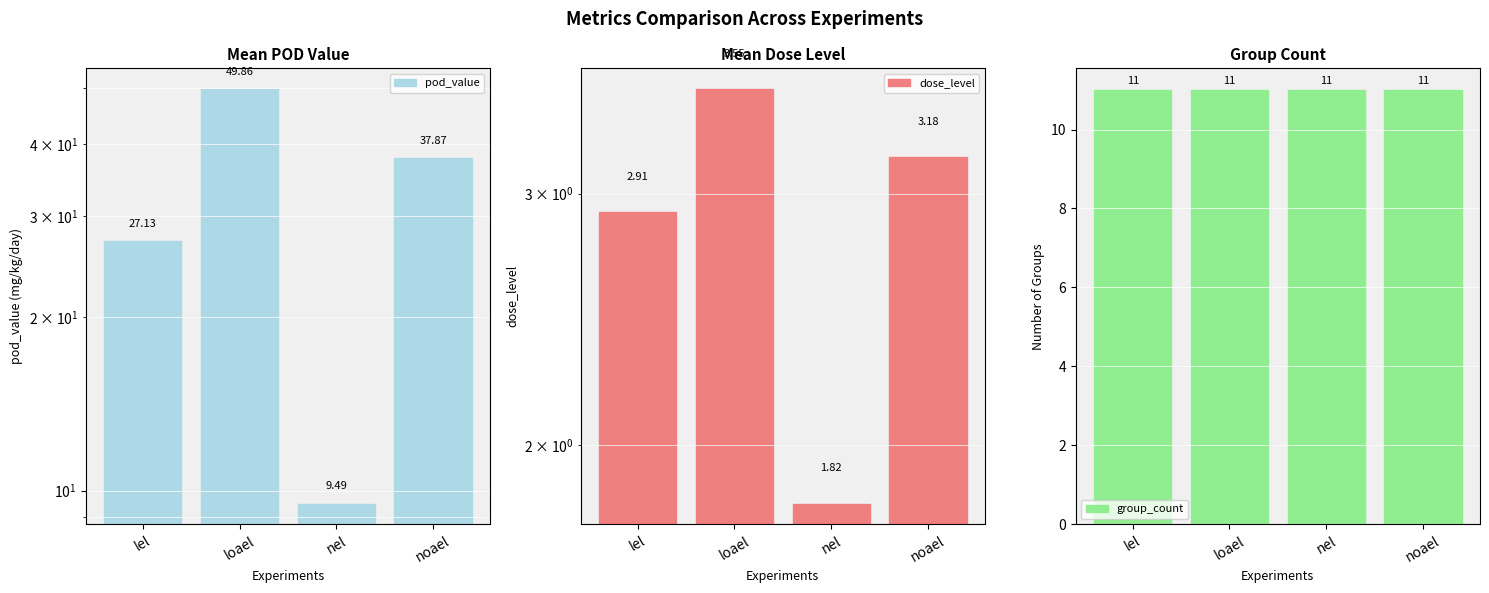

What is the lowest value of the group_count series?

11.0